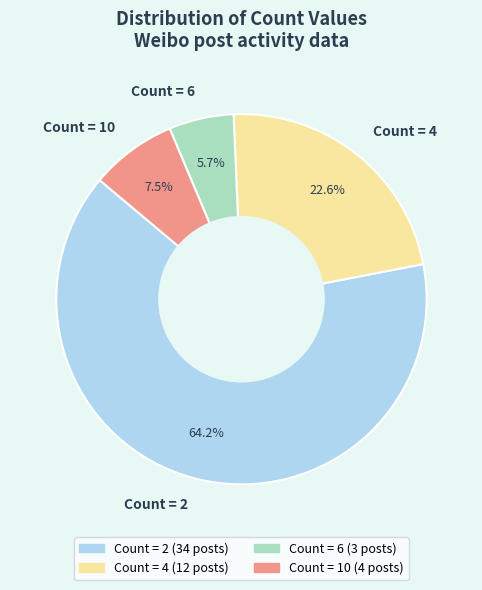

Which category has the smallest portion of the pie?

Count = 6